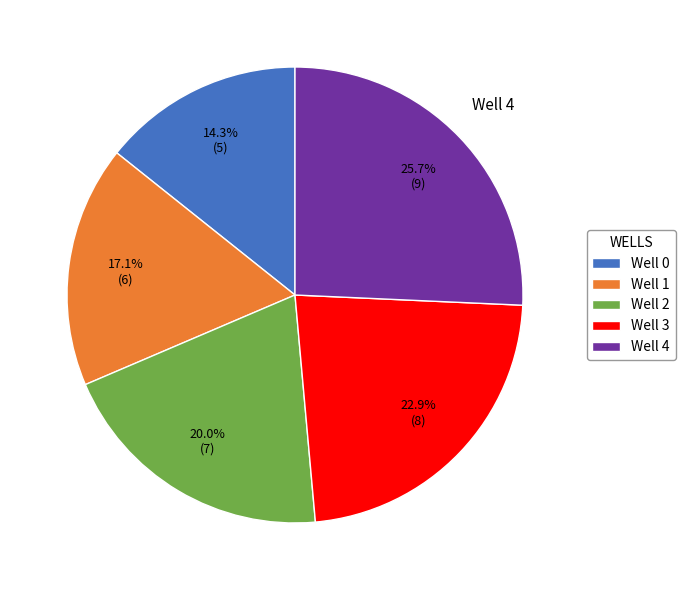

How much of the chart is everything except Well 1?

82.9%